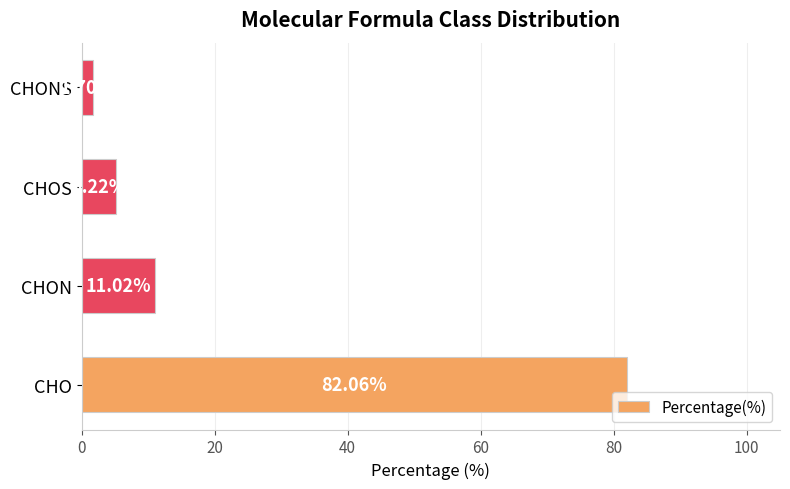

Which has a higher value, CHON or CHONS?

CHON